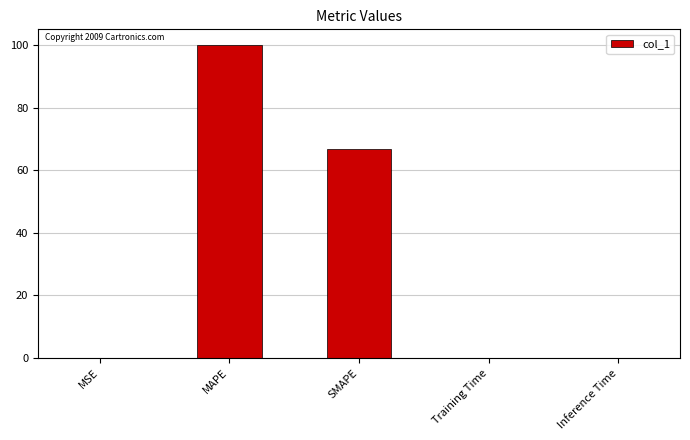

At which label is the value closest to 50?

SMAPE